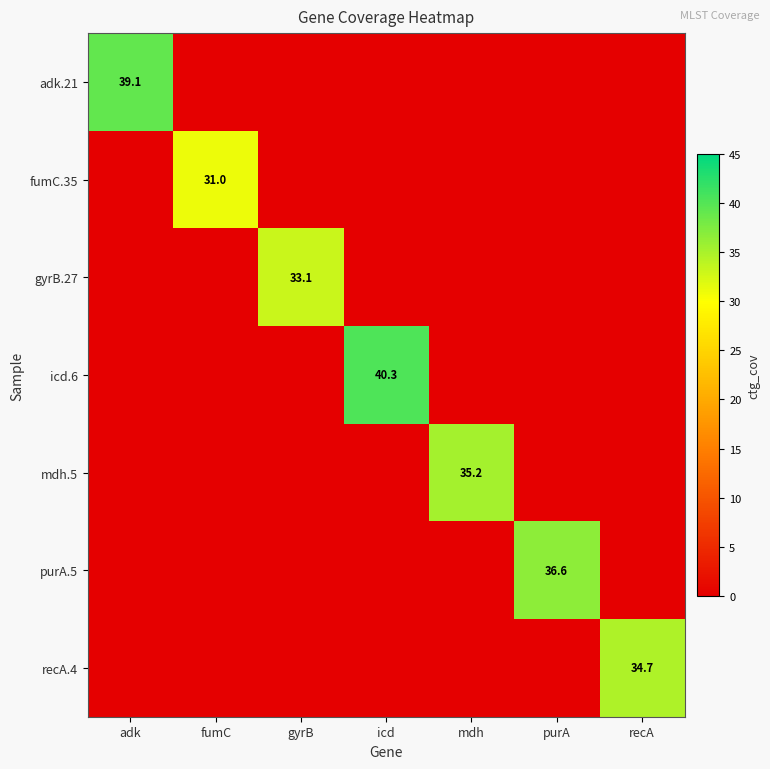

At which category is the sum across all series the highest?

icd